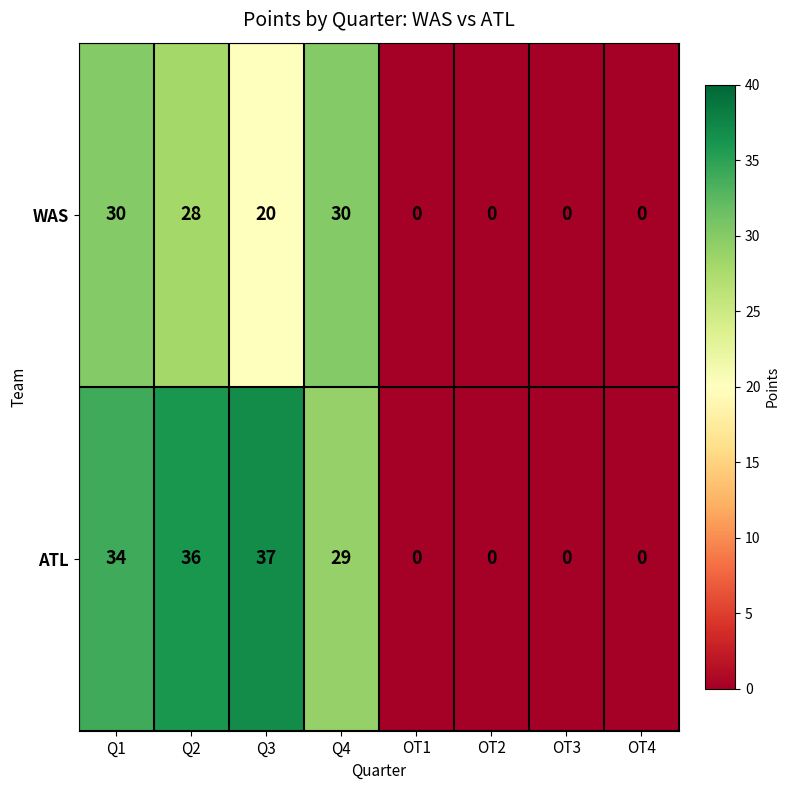

At Q3, list the series in order from largest to smallest.

ATL, WAS